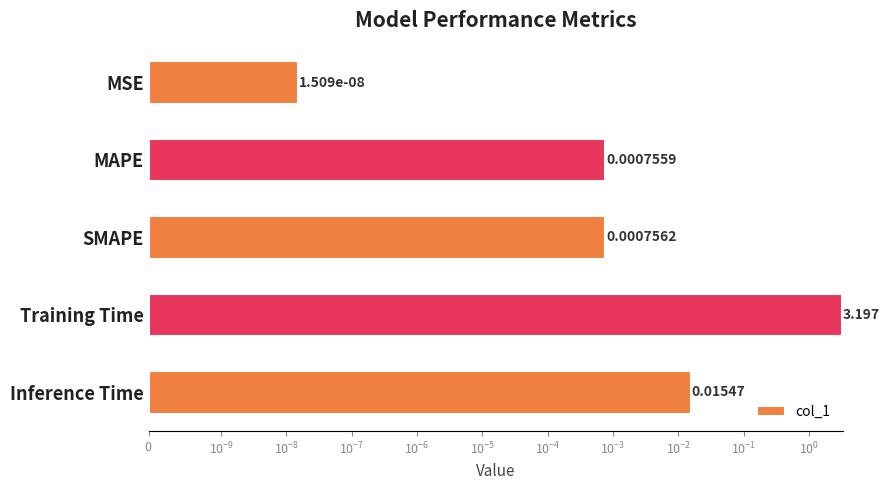

What is the difference between the maximum and second lowest values?

3.2